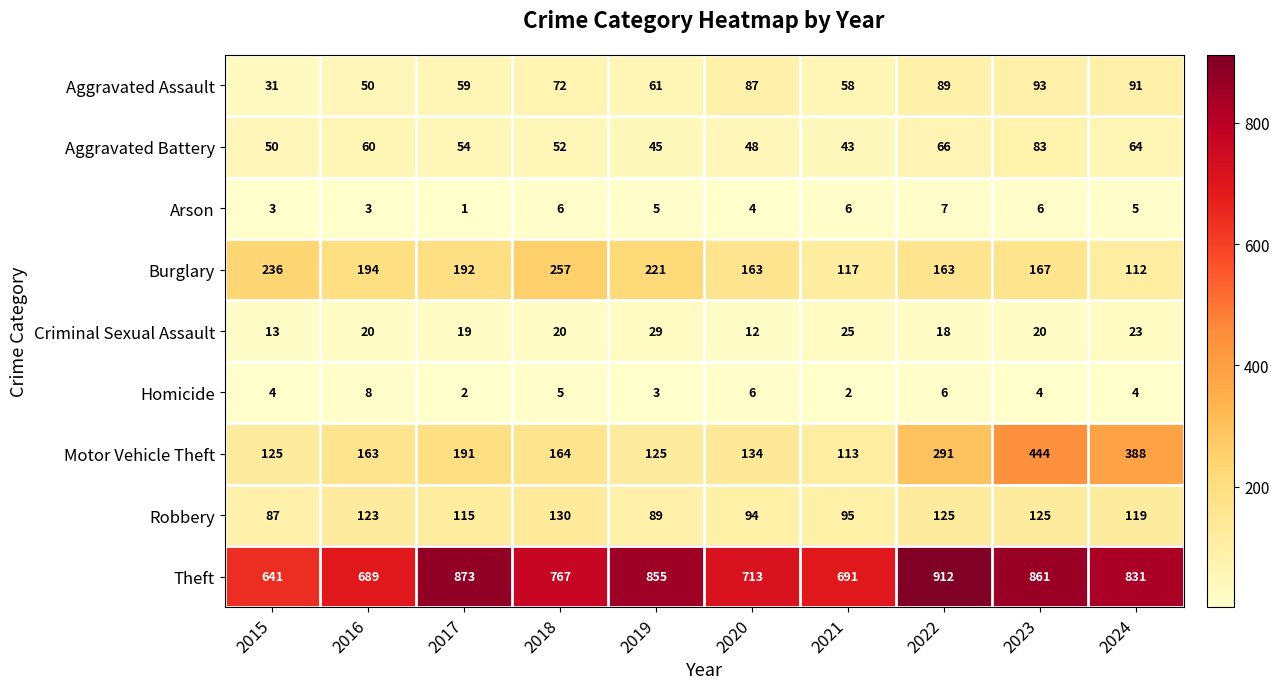

Which series changed the most between 2017 and 2024?

Motor Vehicle Theft